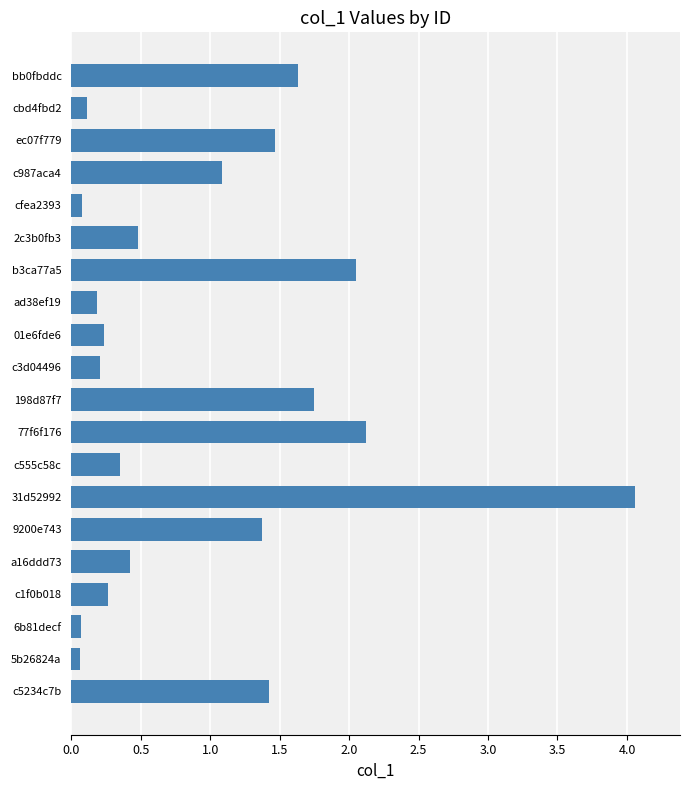

What is the average value?

1.0